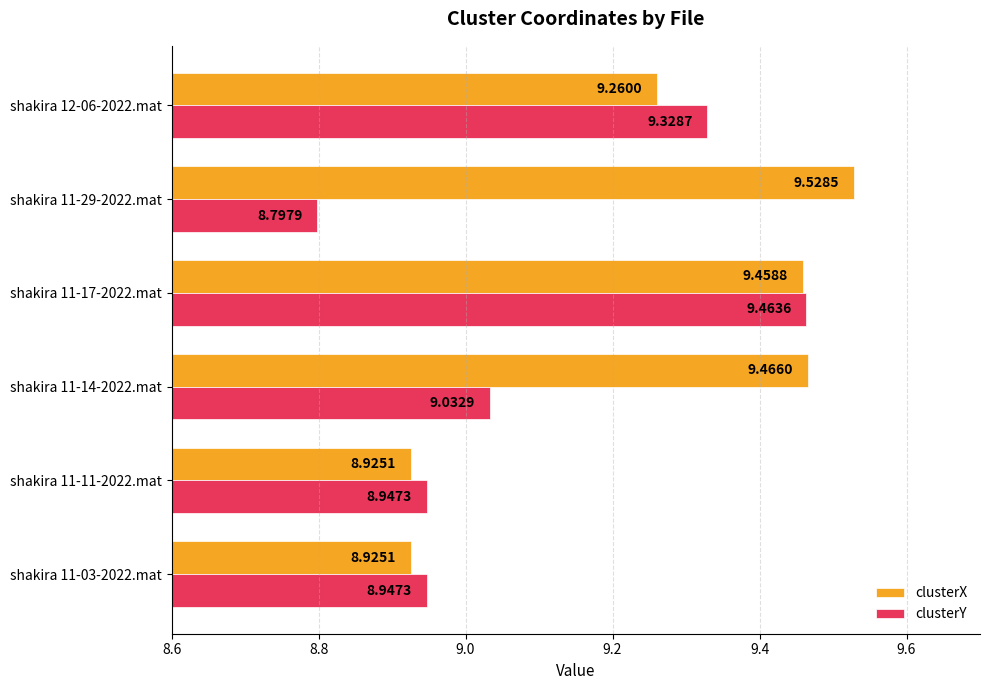

List the series in order of their overall mean, highest first.

clusterX, clusterY